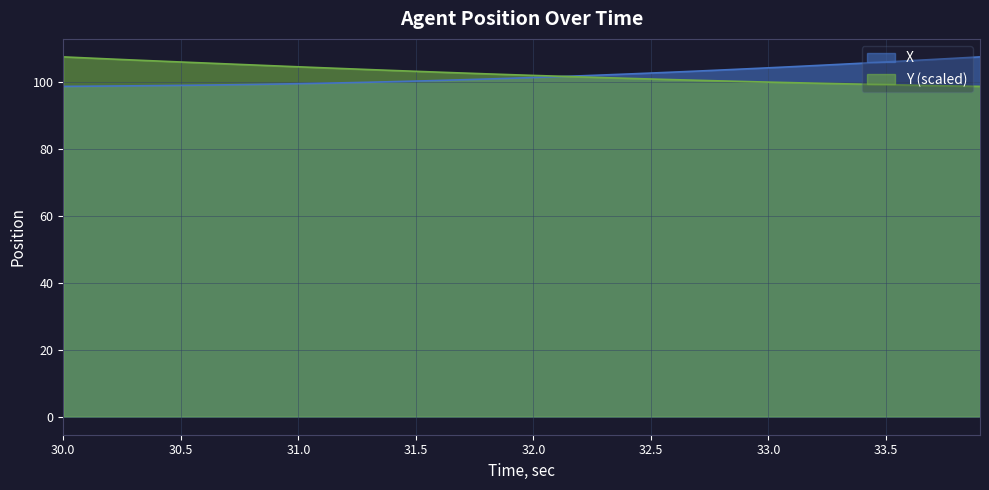

What is the value of the Y point at the 13th from the left?

104.1